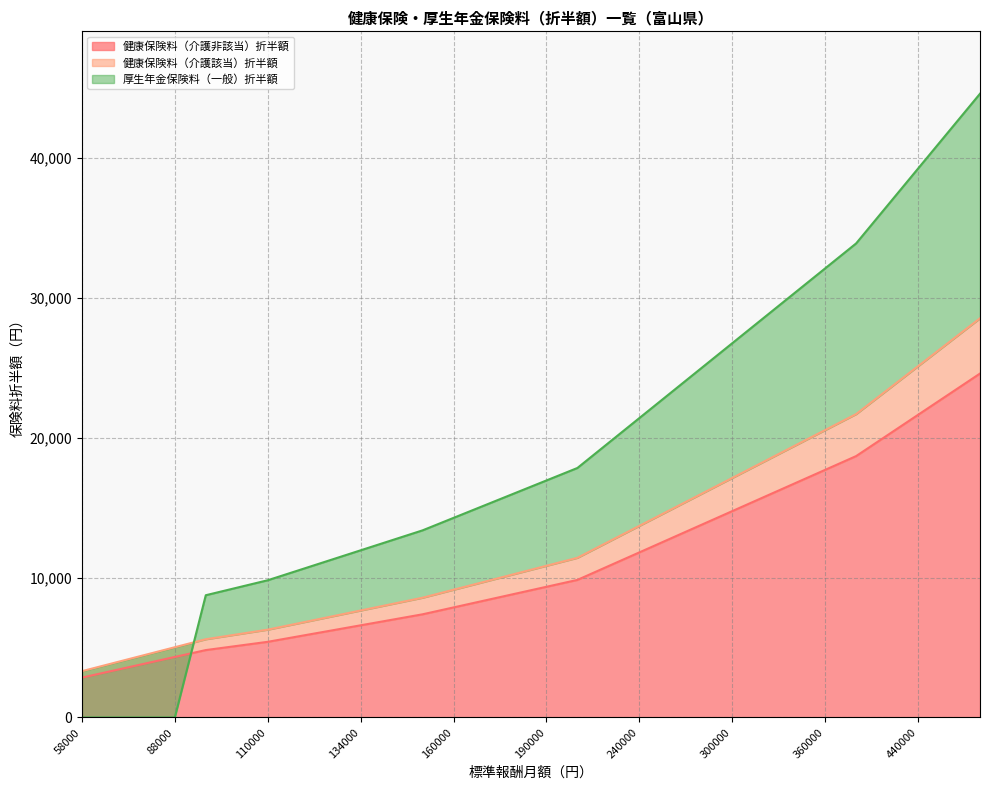

What is the spread (max minus min) of values at 88000?

5020.4